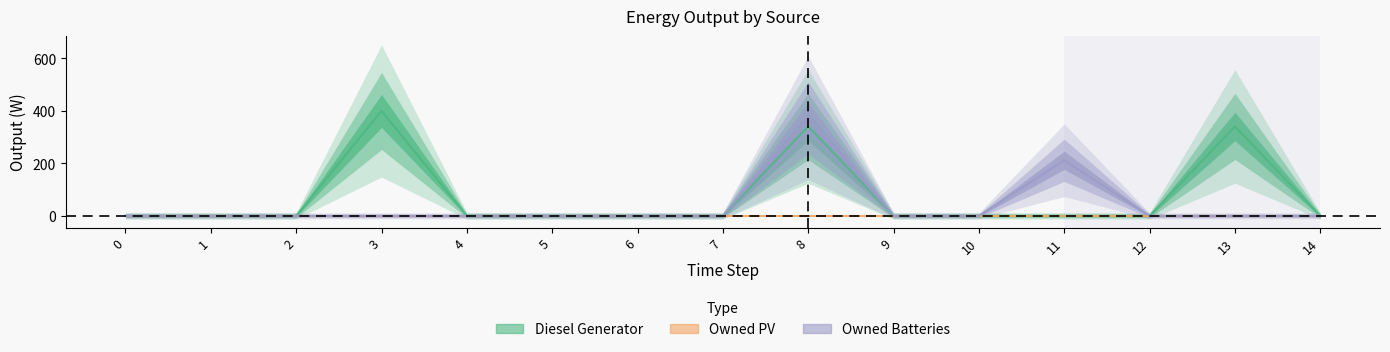

Reading left to right, what are all the values shown in this chart?

Diesel Generator: 0=0	1=0	2=0	3=400	4=0	5=0	6=0	7=0	8=341	9=0	10=0	11=0	12=0	13=341	14=0
Owned Batteries: 0=0	1=0	2=0	3=0	4=0	5=0	6=0	7=0	8=374	9=0	10=0	11=212	12=0	13=0	14=0